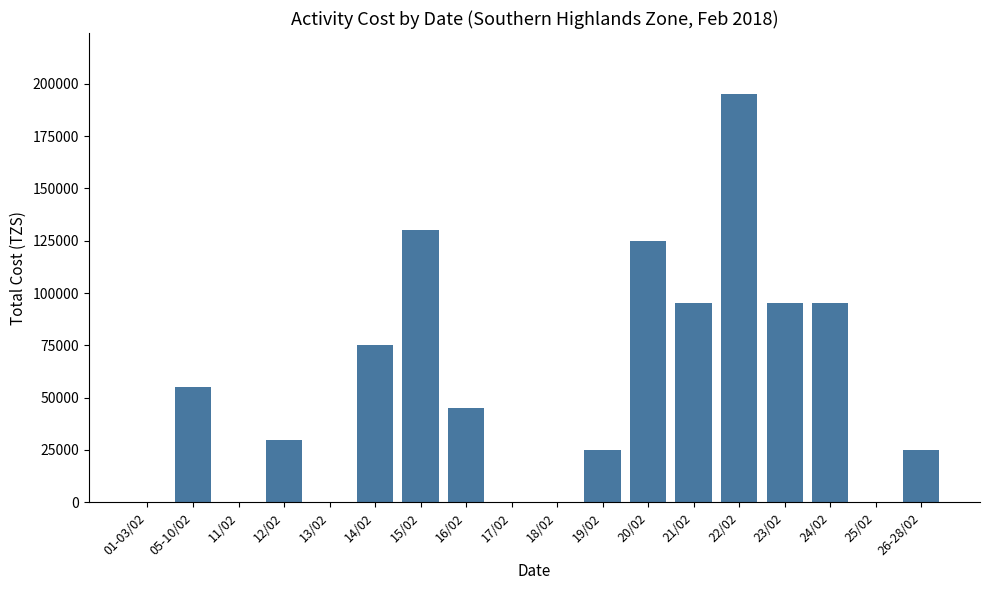

At which label does the data first exceed 45000?

05-10/02